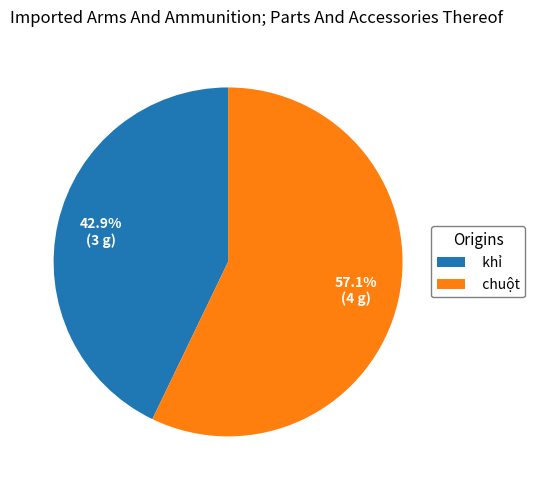

To the nearest percent, what is the difference between the largest and smallest slice percentages?

14%